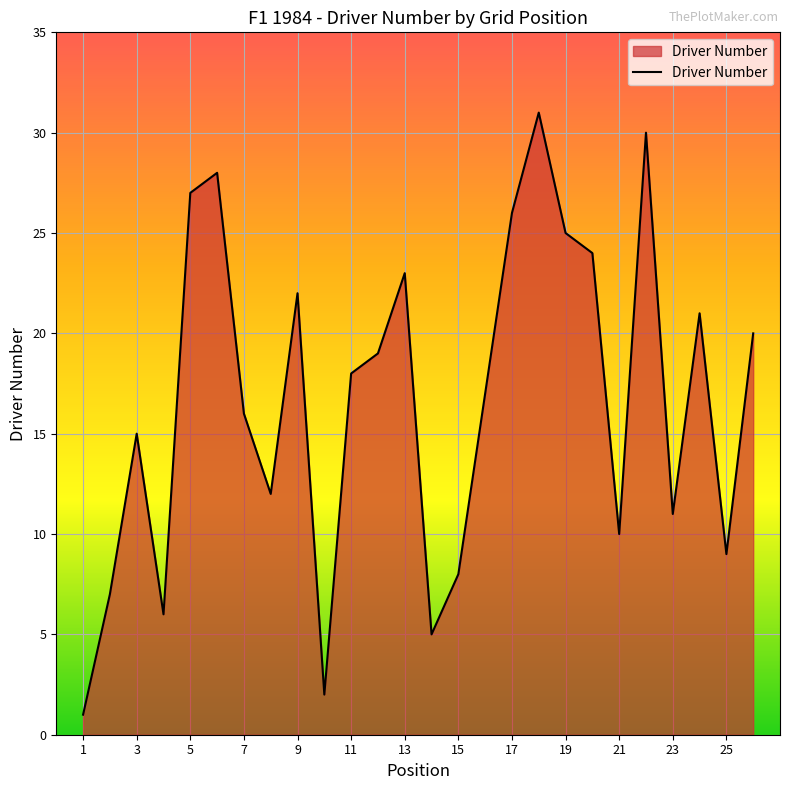

What is the greatest value displayed?

31